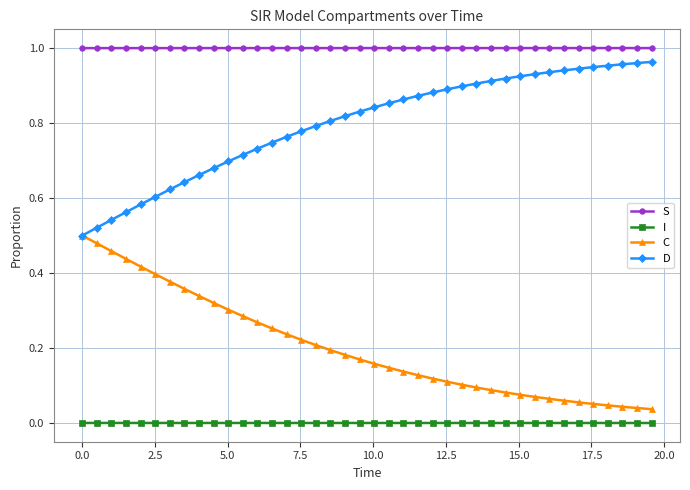

What are all the series names shown in the legend?

S, I, C, D